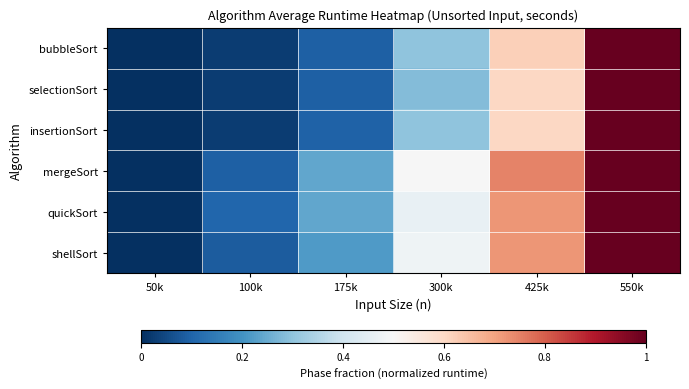

What is the greatest value displayed?

1.0